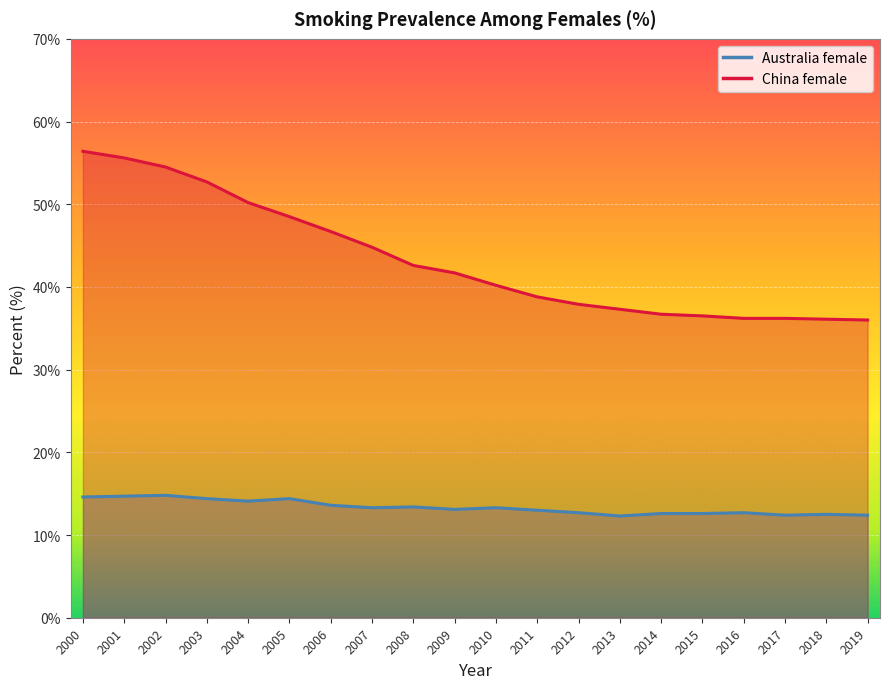

What is the sum of all Australia_female values?

266.9